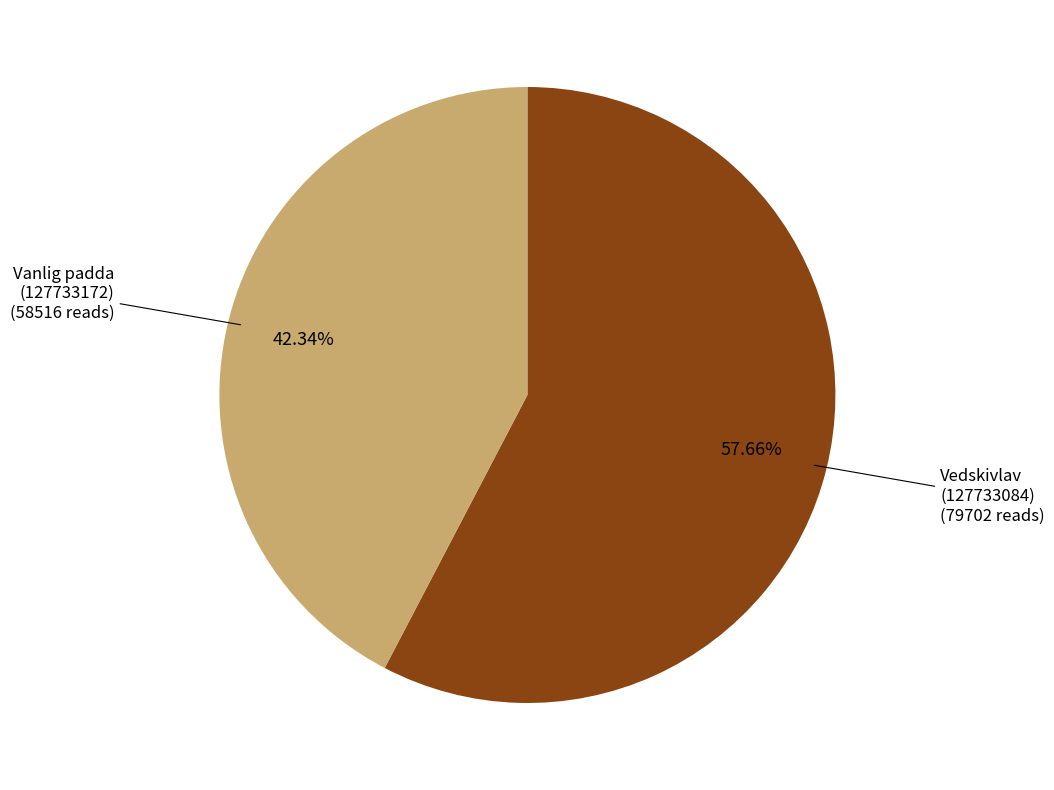

Does any single category account for the majority?

Yes